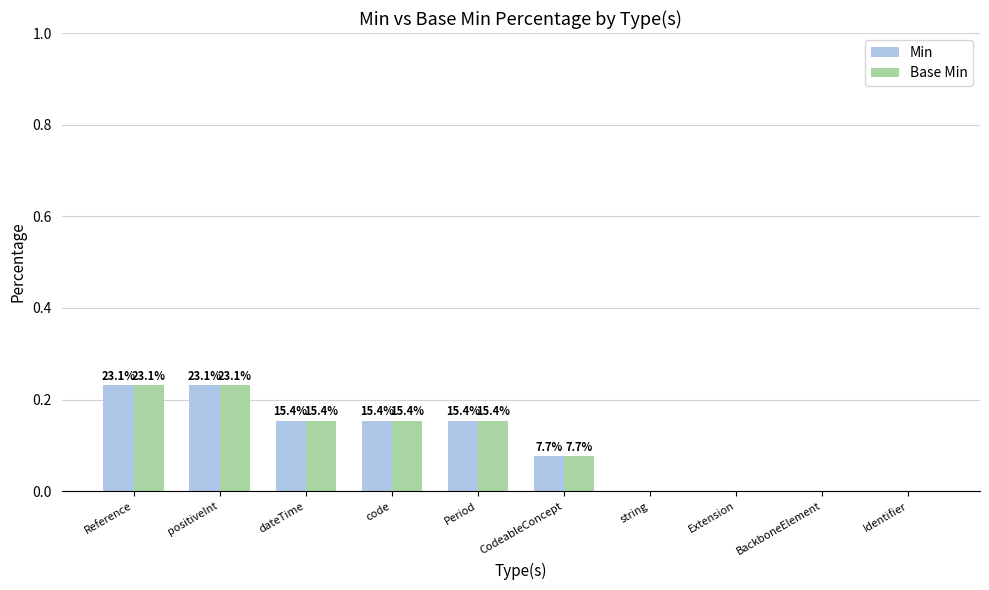

Is the value of Base Min at BackboneElement greater than the value of Min at positiveInt?

No